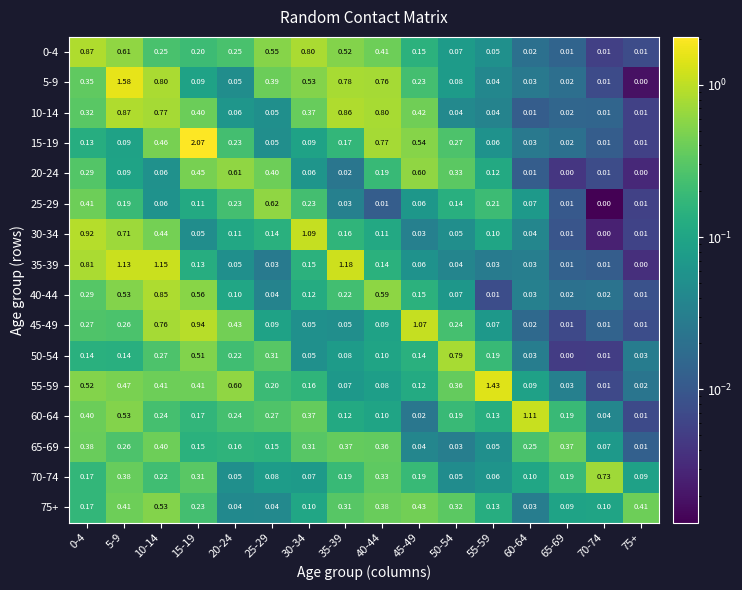

What is the spread (max minus min) of values at 5-9?

1.5